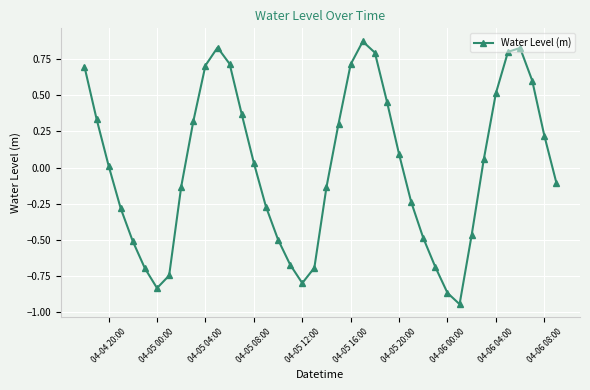

How many points are lower than both their immediate neighbors (excluding endpoints)?

3